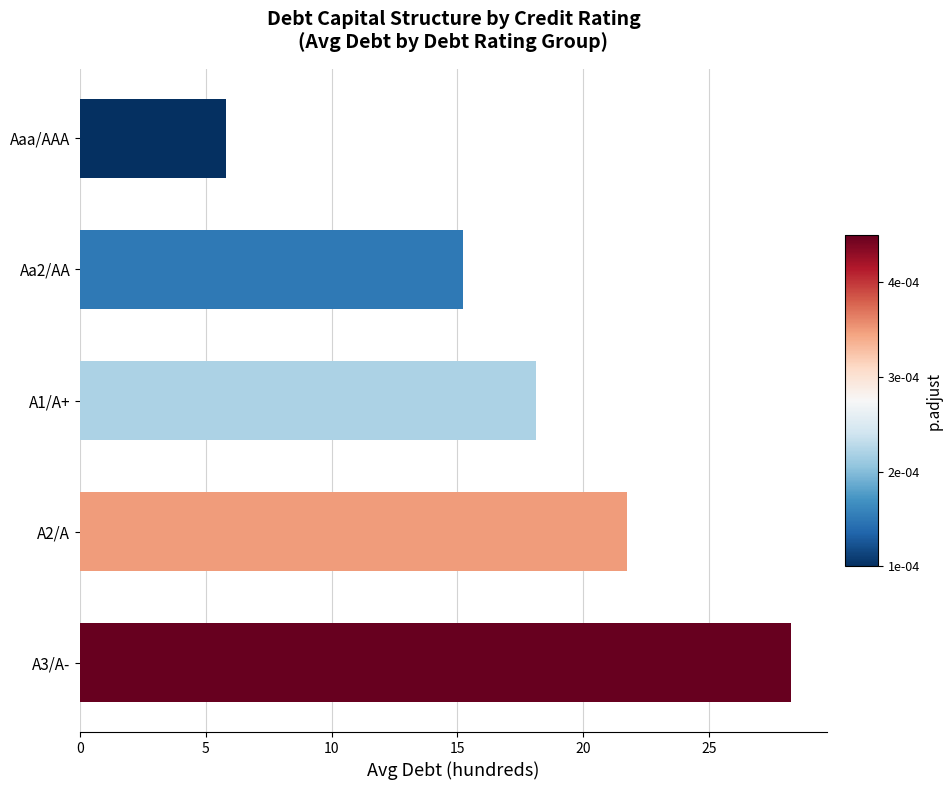

Reading top to bottom, what are all the values shown in this chart?

5.8	15.2	18.1	21.8	28.3